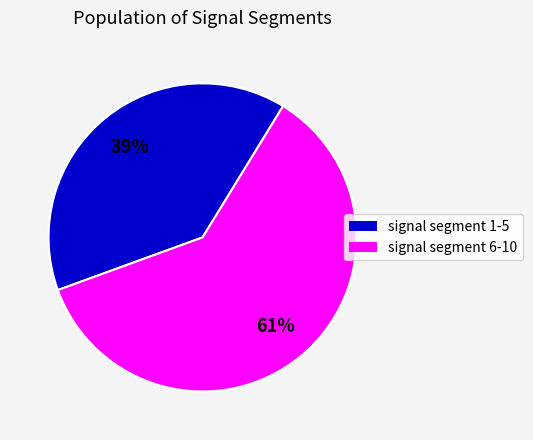

To the nearest percent, what is the average slice percentage?

50%